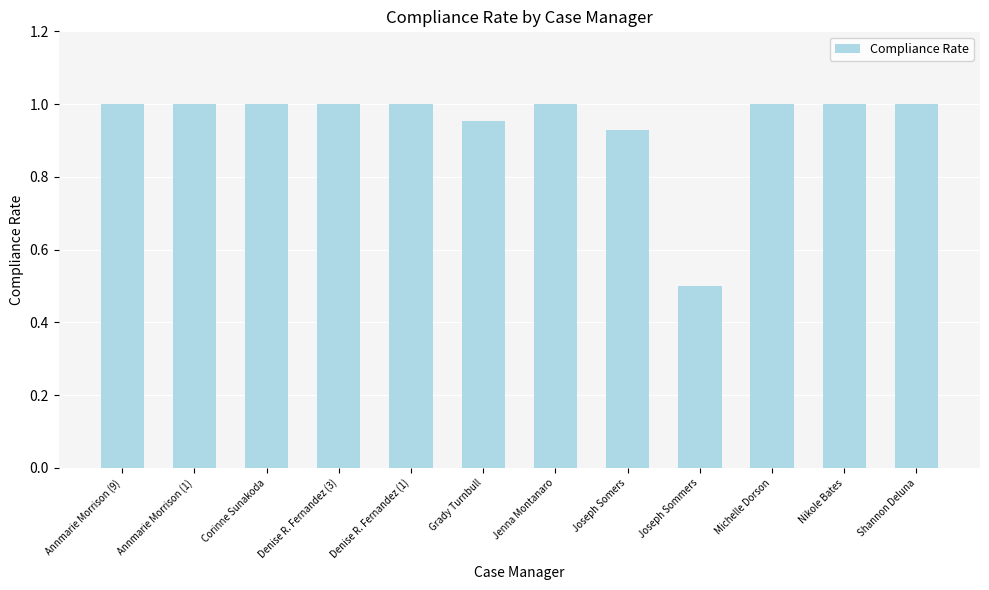

What is the sum of the values at Michelle Dorson and Jenna Montanaro?

2.0